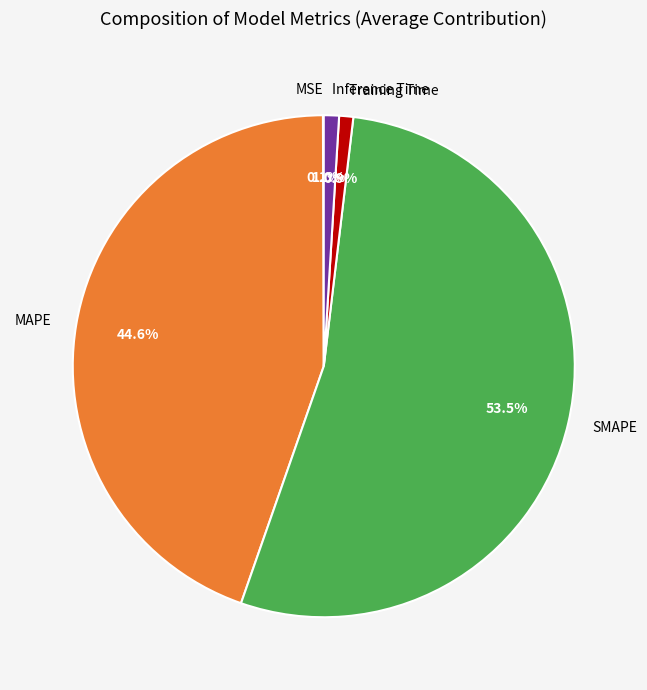

Do Training Time and MAPE together represent more than half of the pie?

No